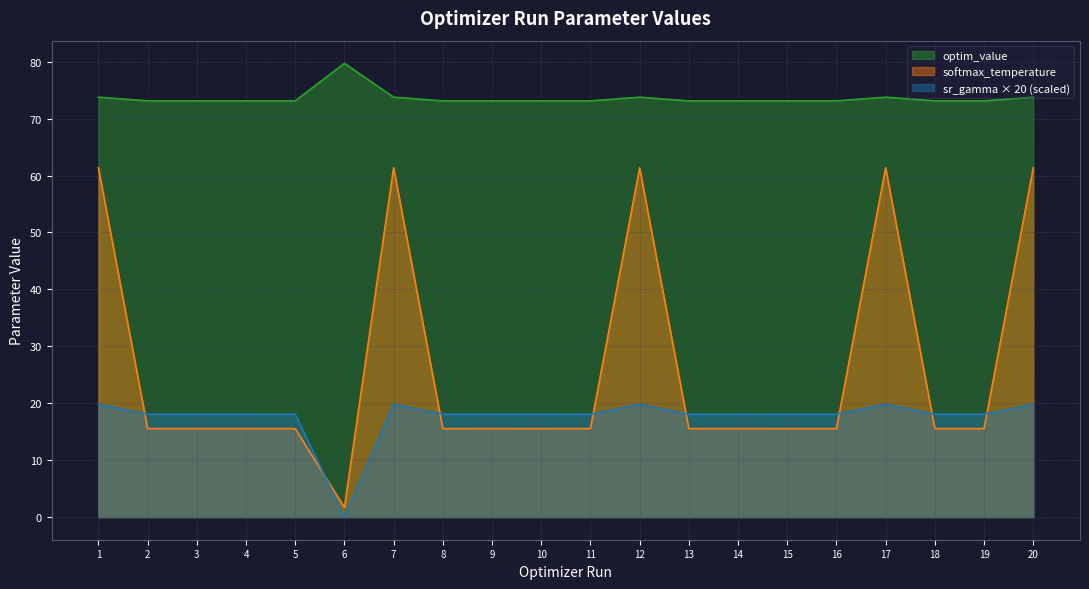

At which category does the chart reach its minimum across all series?

6